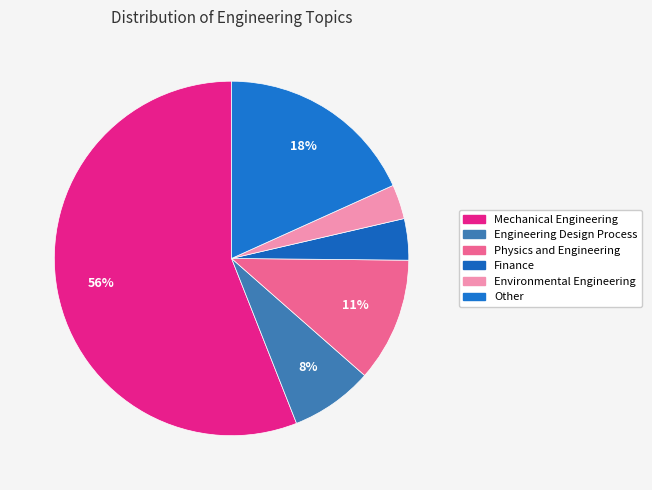

What is the majority slice?

Mechanical Engineering